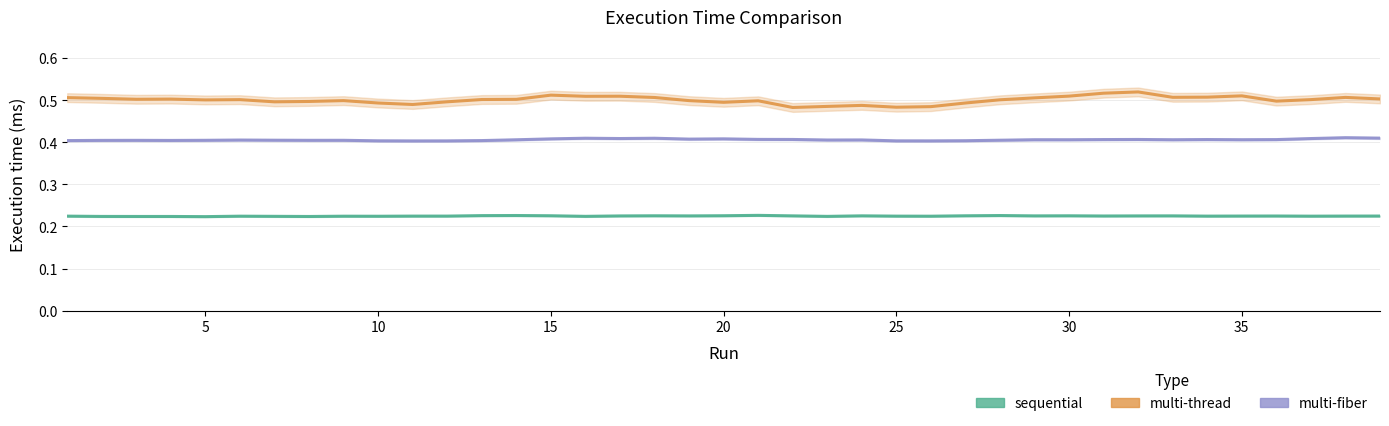

Read the sequential value at 25.

0.2